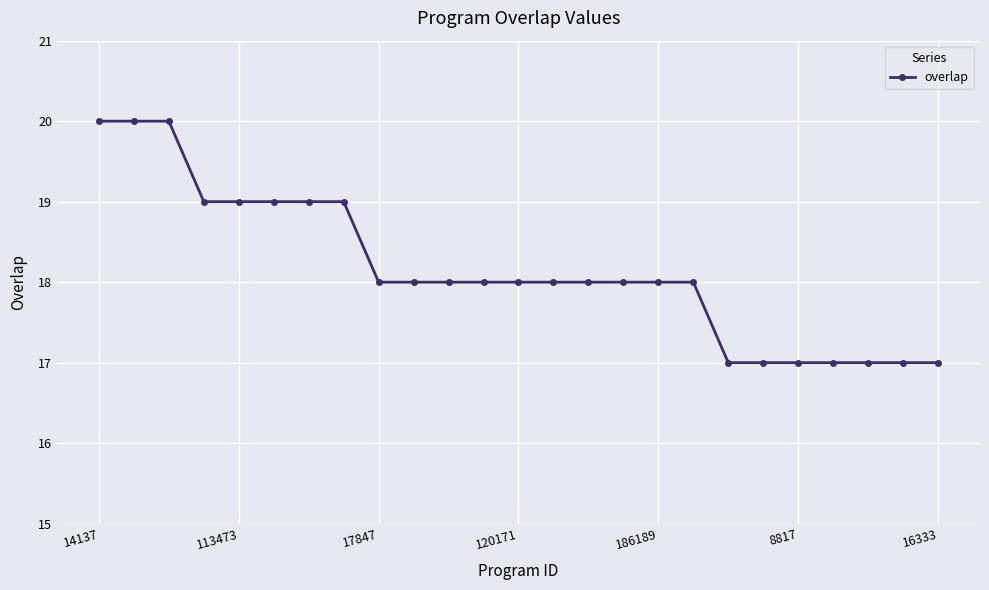

What is the sum of all values?

454